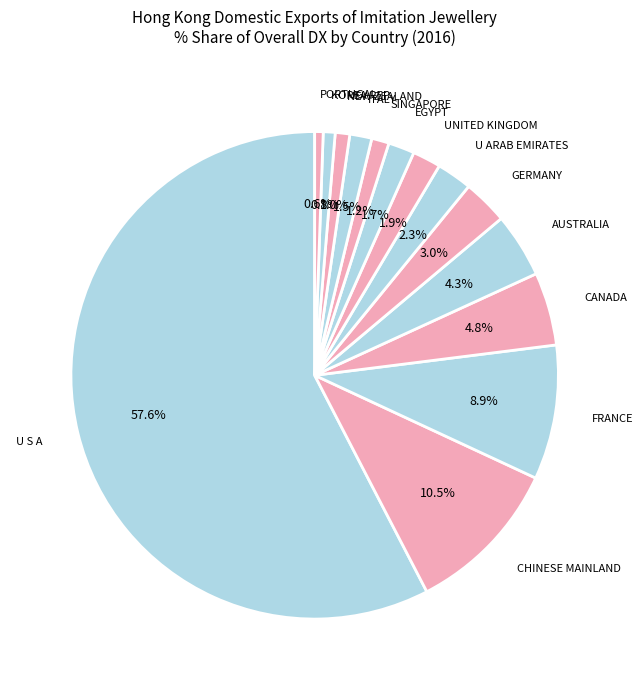

How many segments does this pie chart have?

14